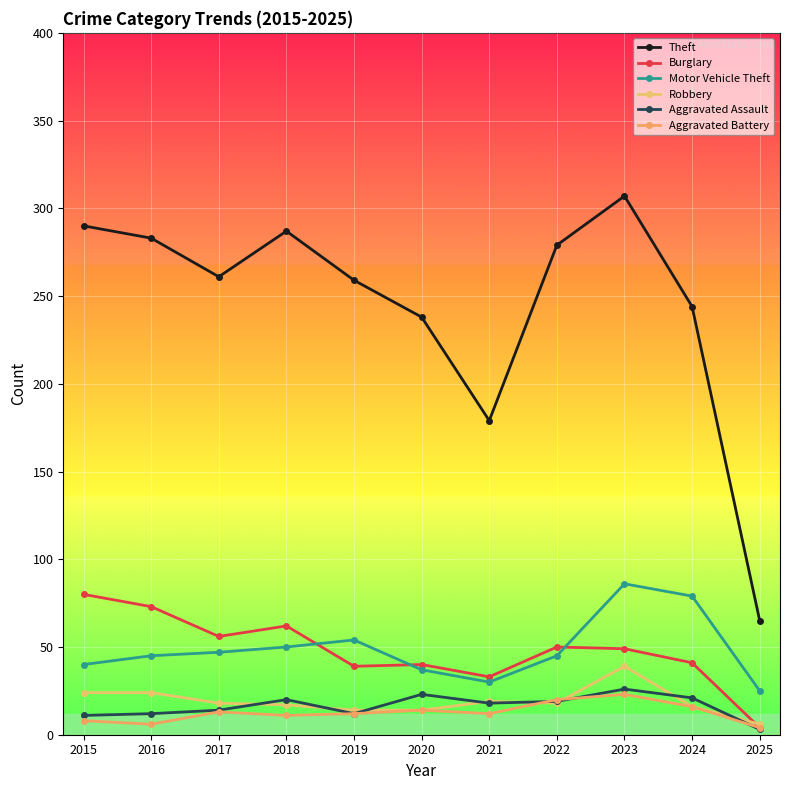

What is the smallest value displayed?

3